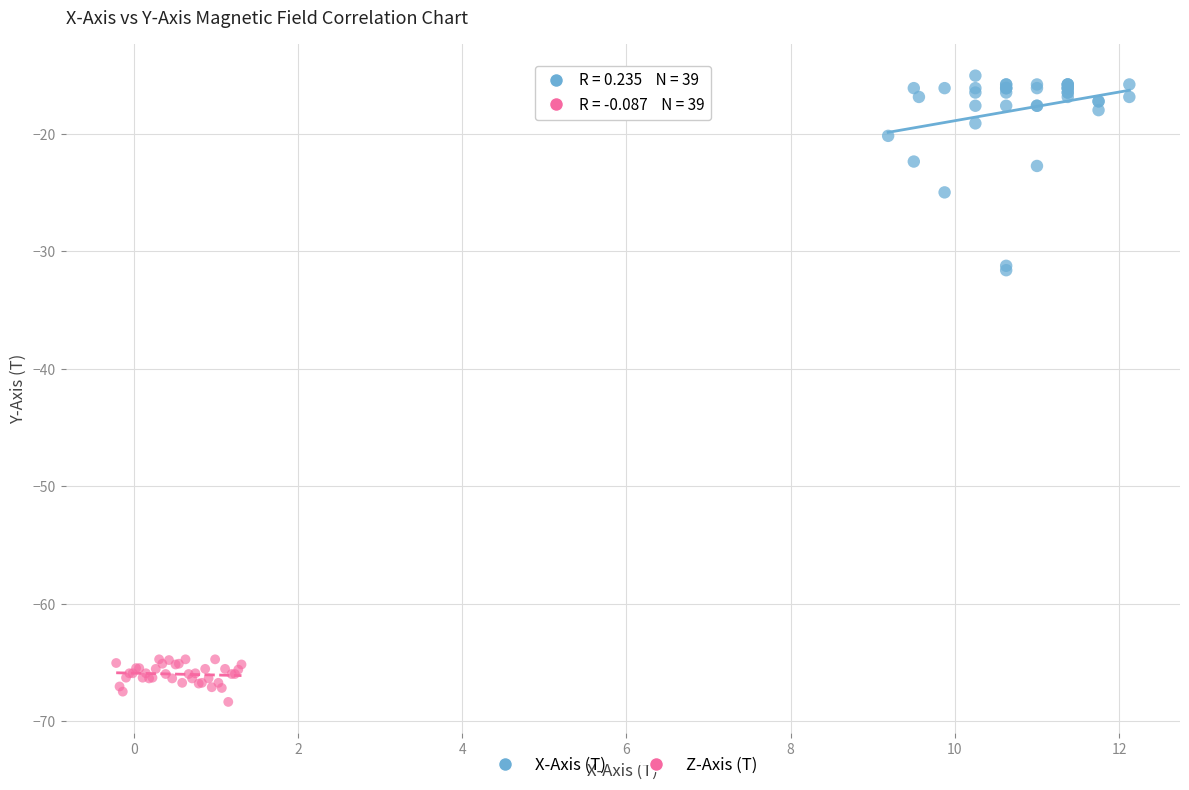

Which series reaches the maximum Y coordinate?

X-Axis (T)